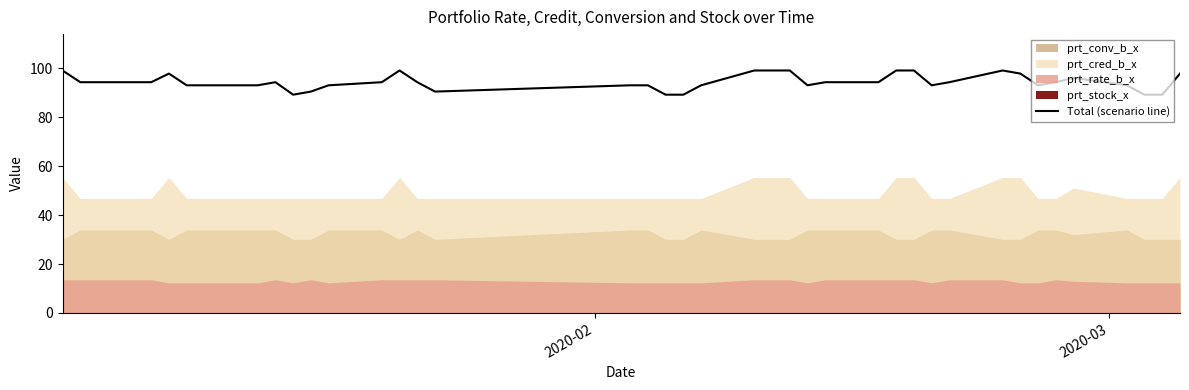

What is the minimum value for Total (scenario line)?

89.3